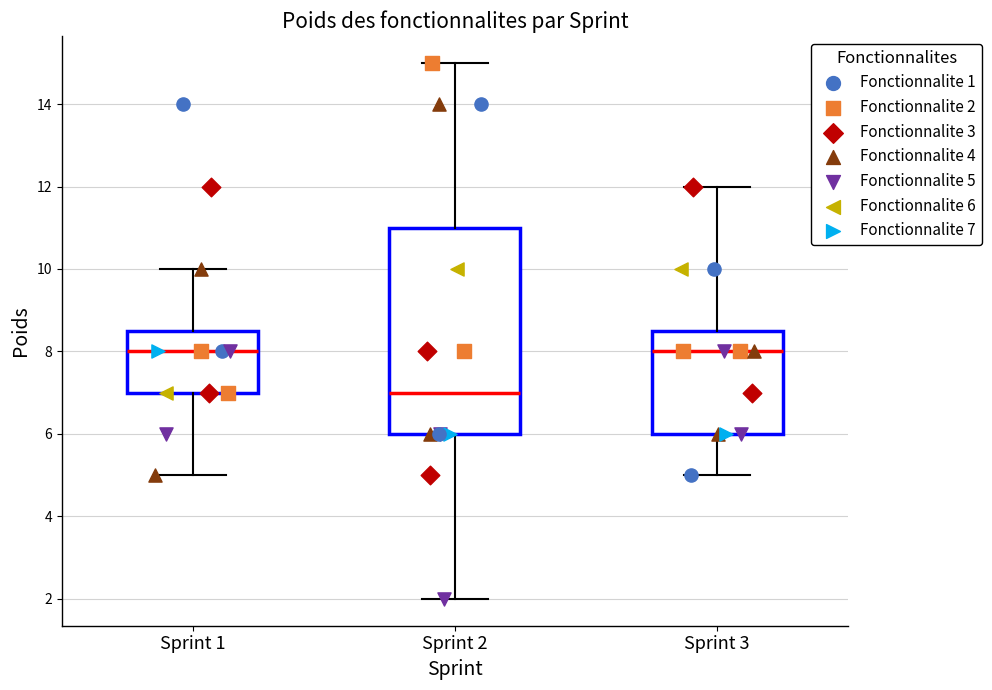

Which box is the tallest, from its lower edge to its upper edge?

Sprint 2